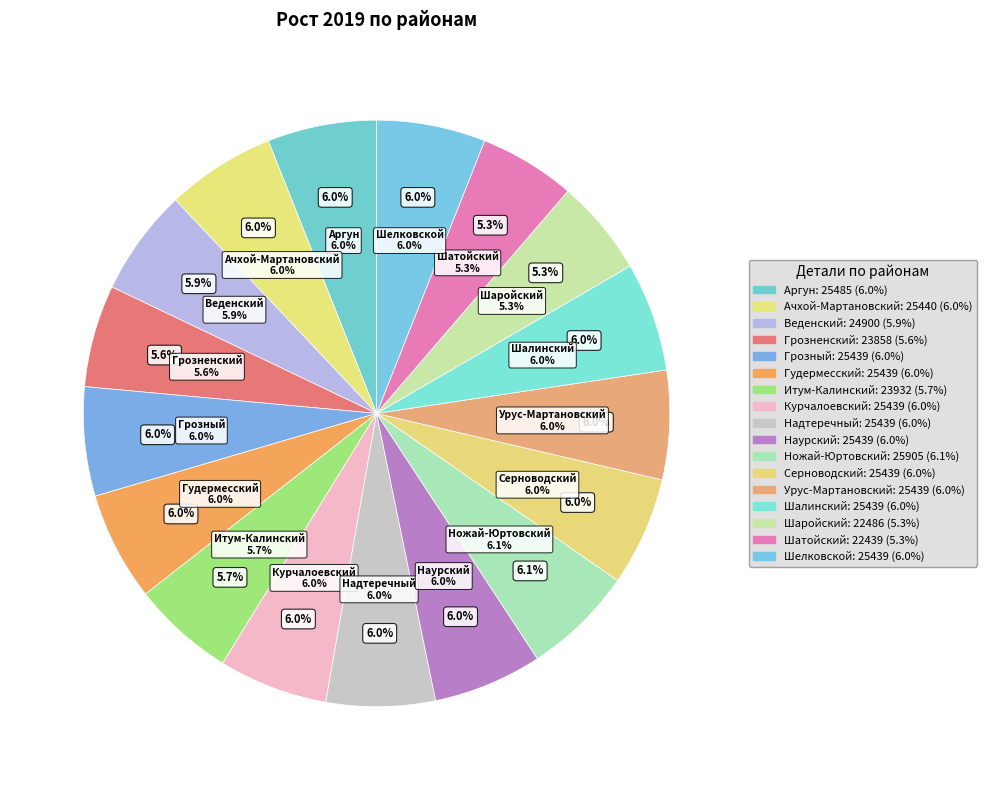

Count the number of slices in the pie.

17